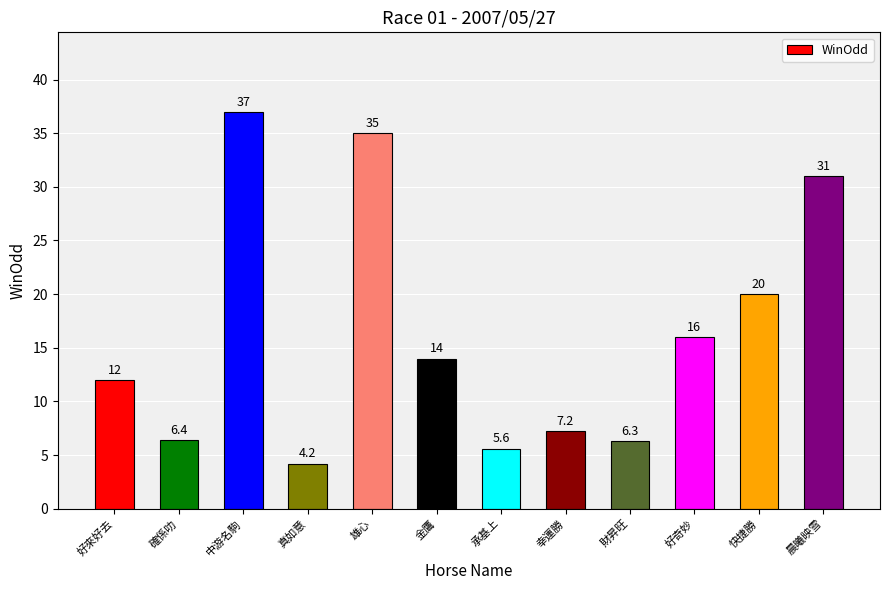

What position from the right is 晨曦映雪?

1